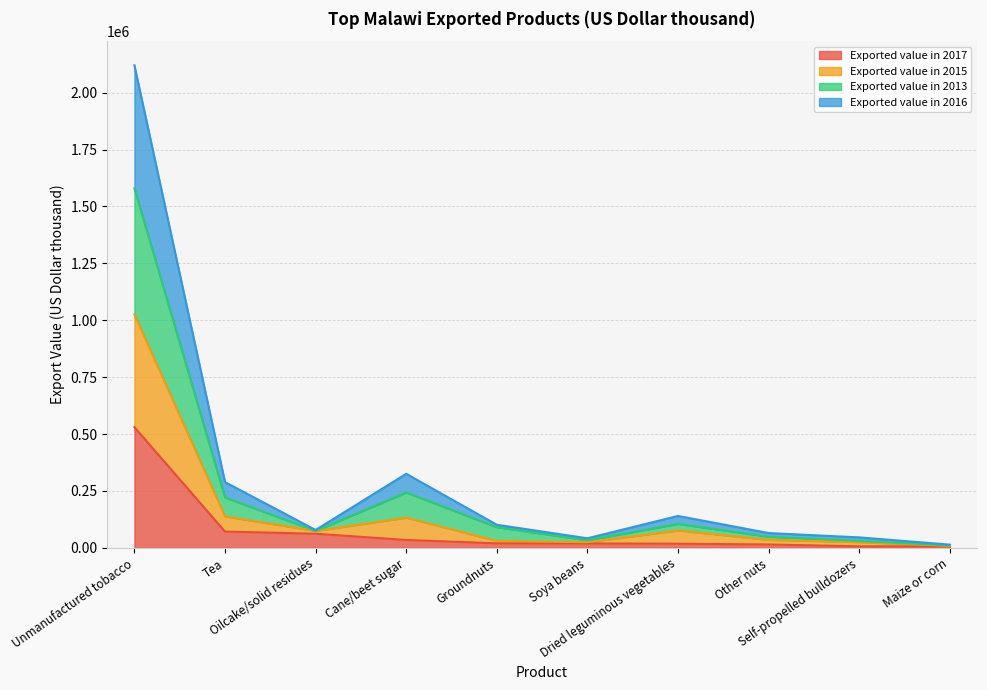

True or false: Exported value in 2015 and Exported value in 2013 intersect in this chart.

False